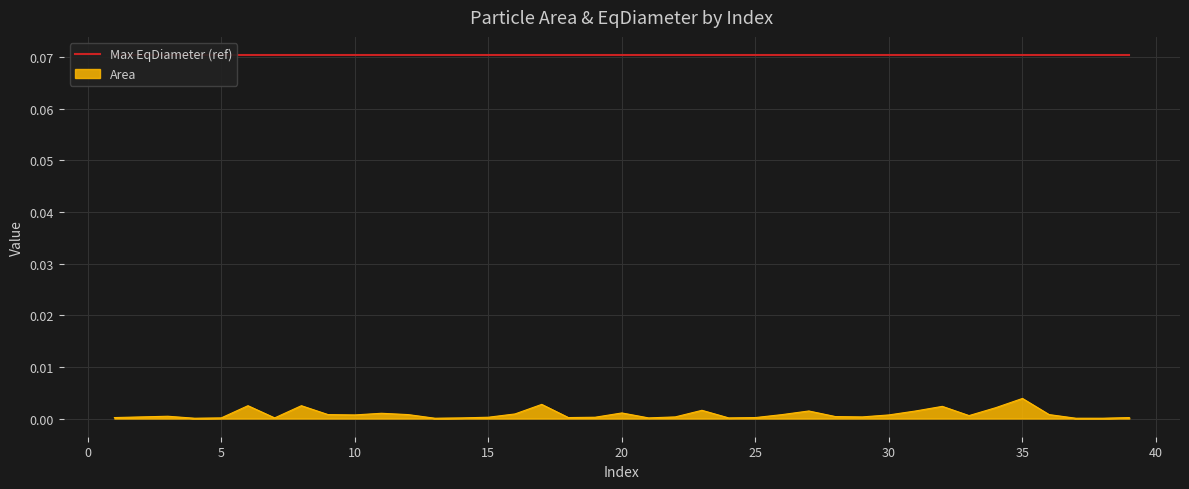

Rank the categories by value from lowest to highest.

4, 13, 37, 38, 5, 7, 14, 21, 24, 1, 18, 25, 39, 15, 19, 2, 22, 29, 28, 3, 33, 10, 30, 9, 12, 26, 36, 16, 11, 20, 27, 31, 23, 34, 32, 6, 8, 17, 35